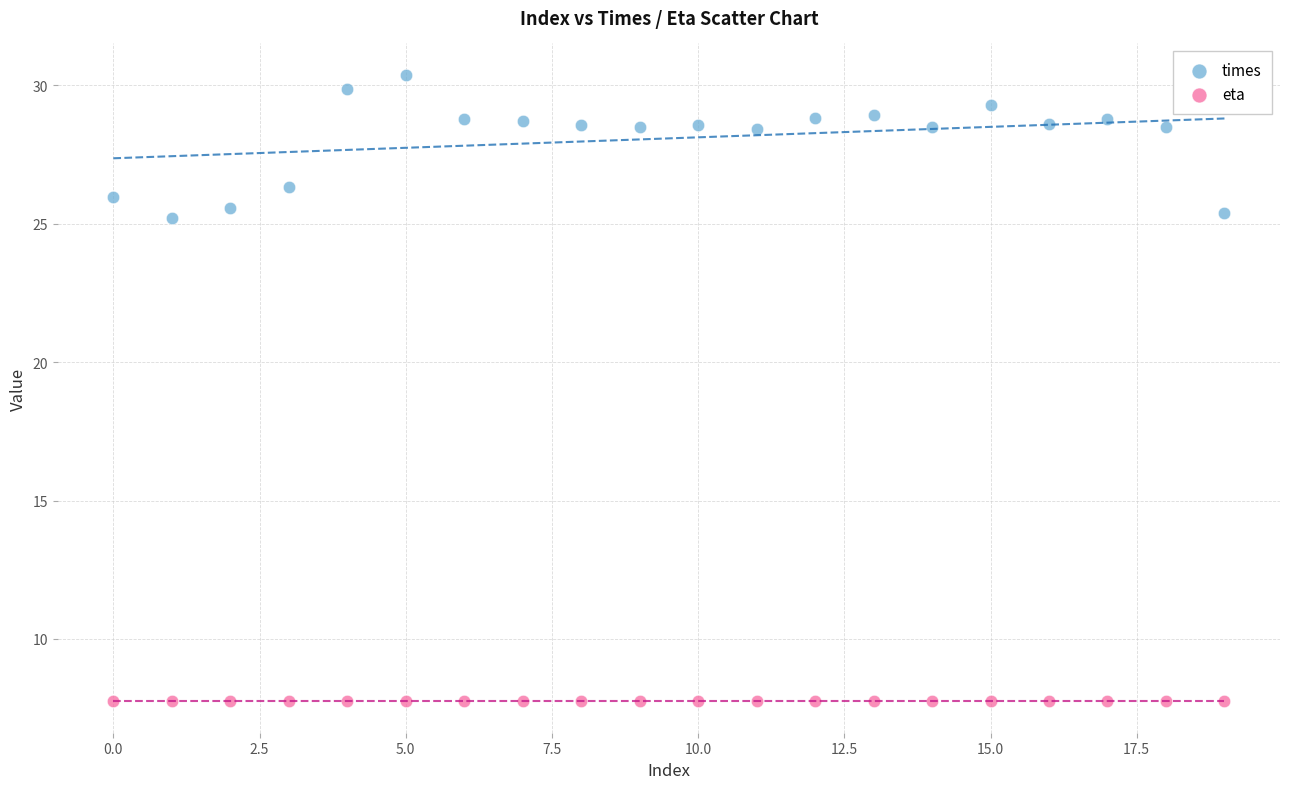

In the times series, what Y value is closest to 27?

26.3